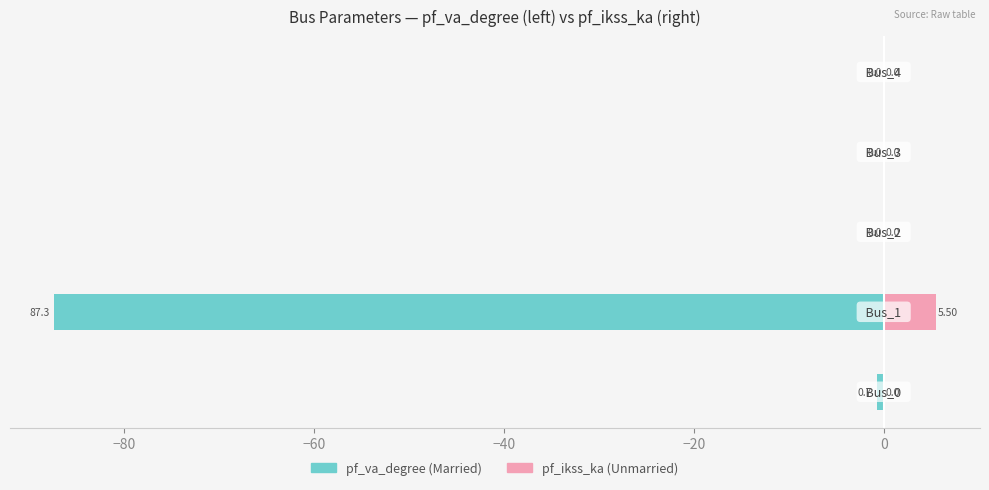

Does the chart contain any negative values?

Yes